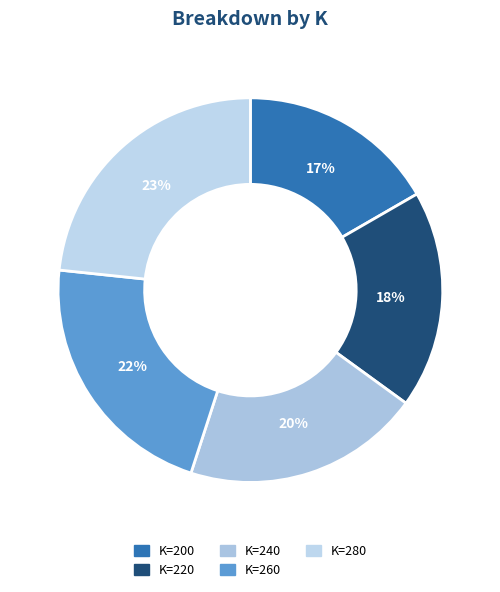

Which slice is the smallest?

K=200